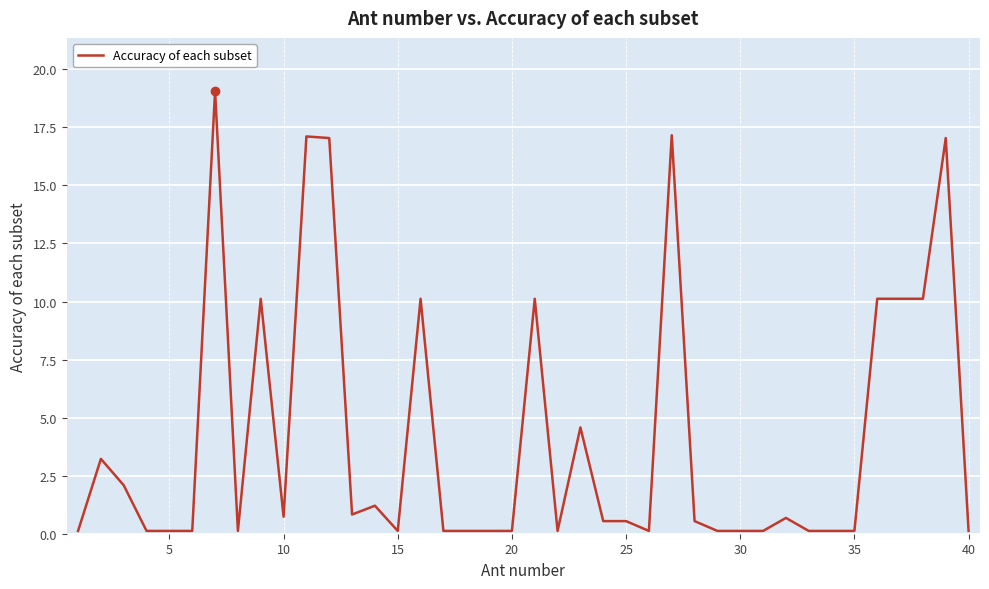

Does the chart display data point markers on the line(s)?

No